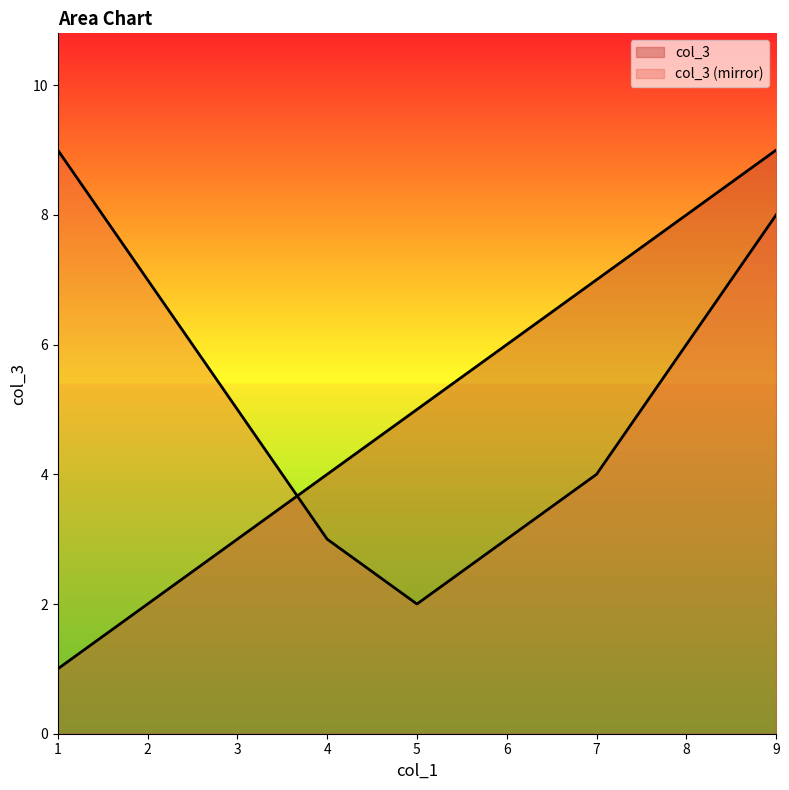

Where does the data first go above 5?

6